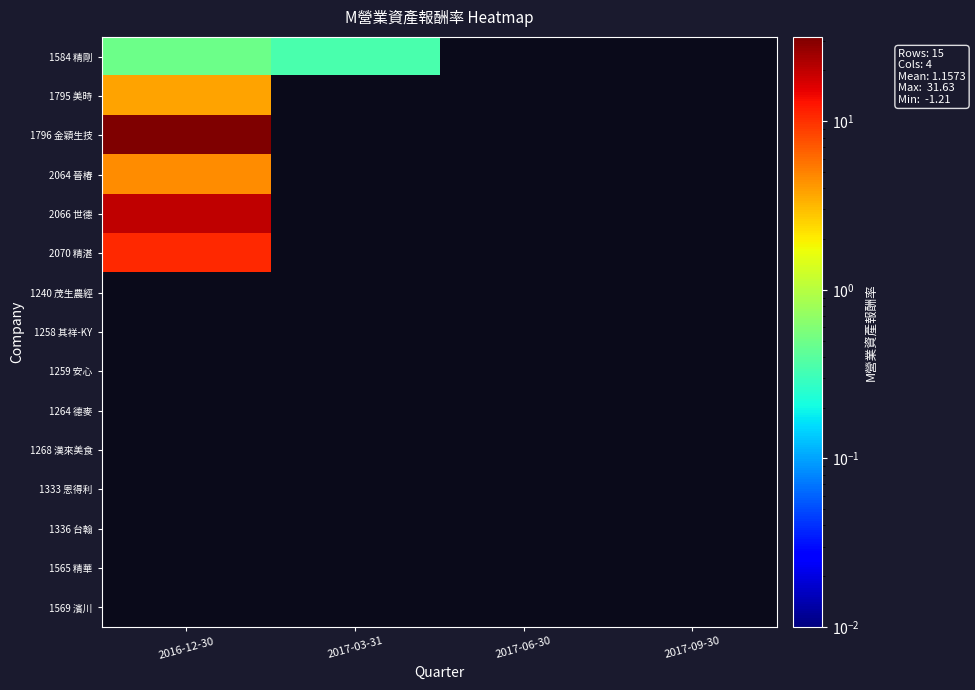

What is the total value across all series at 2017-06-30?

-0.7